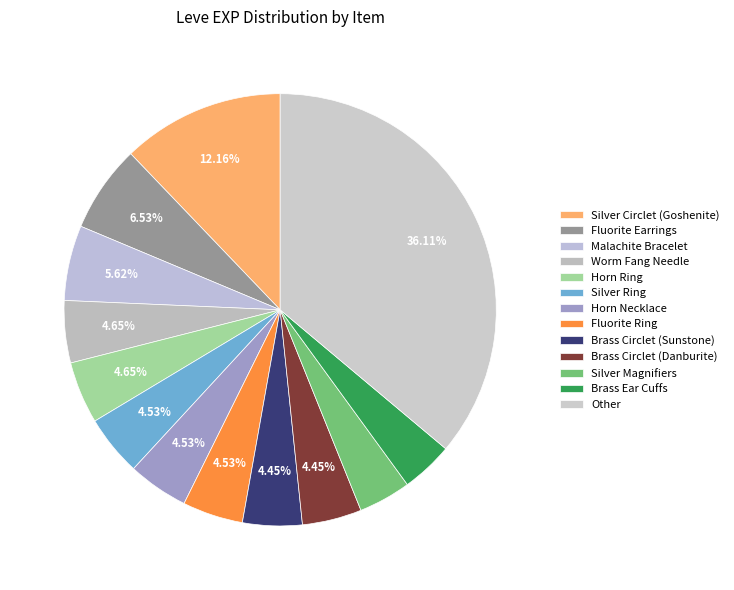

True or false: Brass Circlet (Sunstone) accounts for 4% of the total.

True